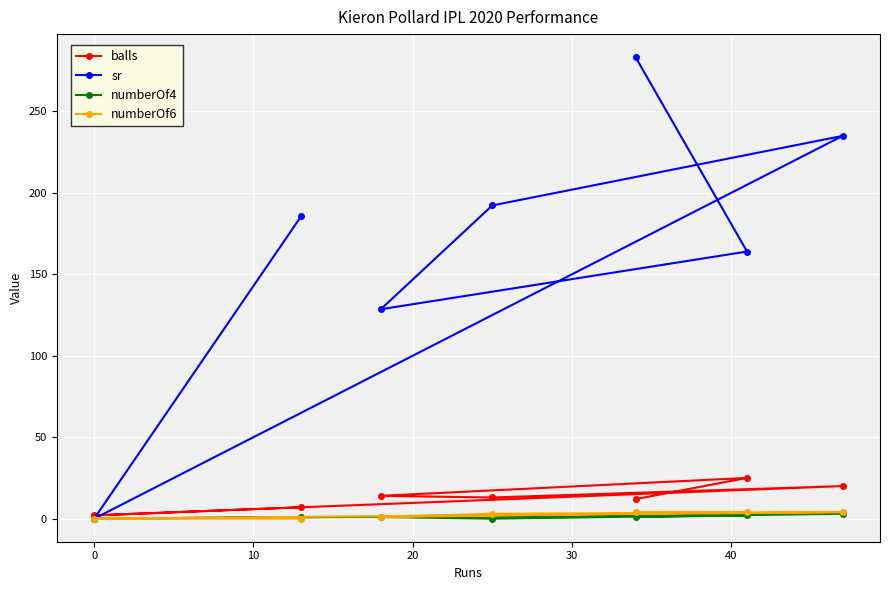

Does the chart display data point markers on the line(s)?

Yes